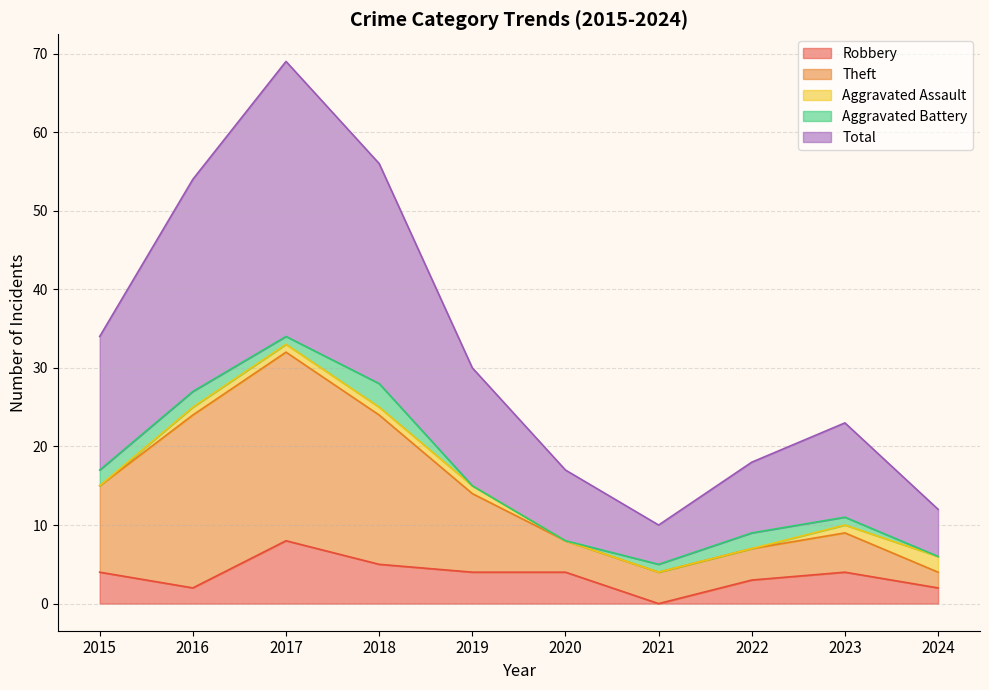

At which label does Robbery reach its minimum?

2021